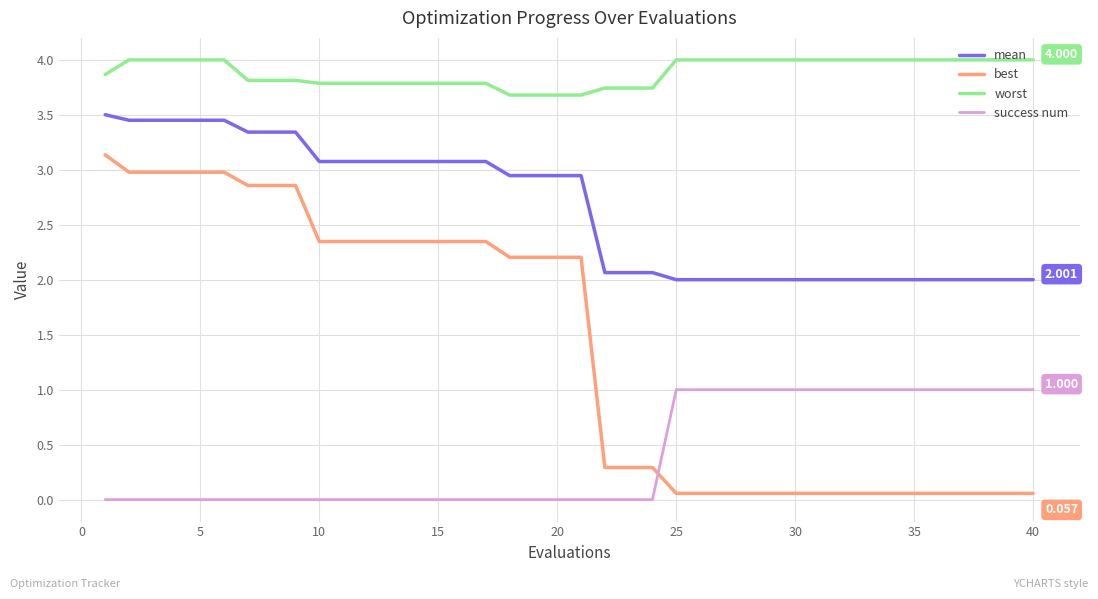

Which series has the largest total across all categories?

worst